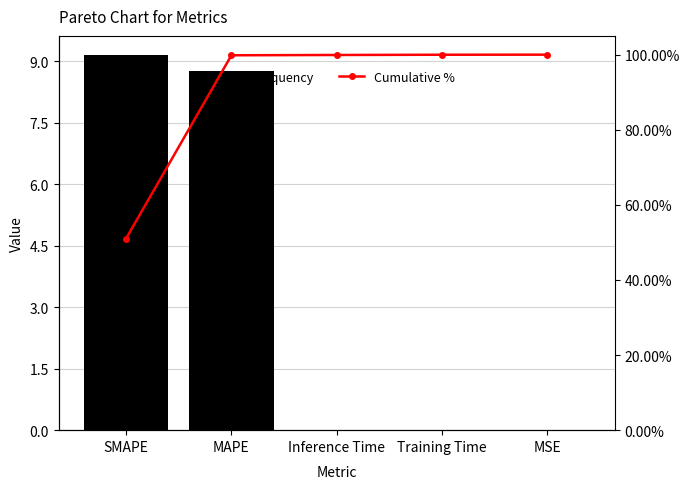

At which category is the sum across all series the highest?

MAPE